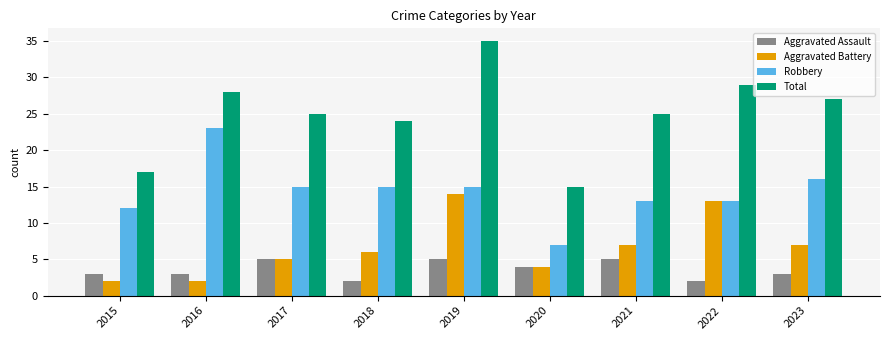

Which series has the widest spread of values?

Total